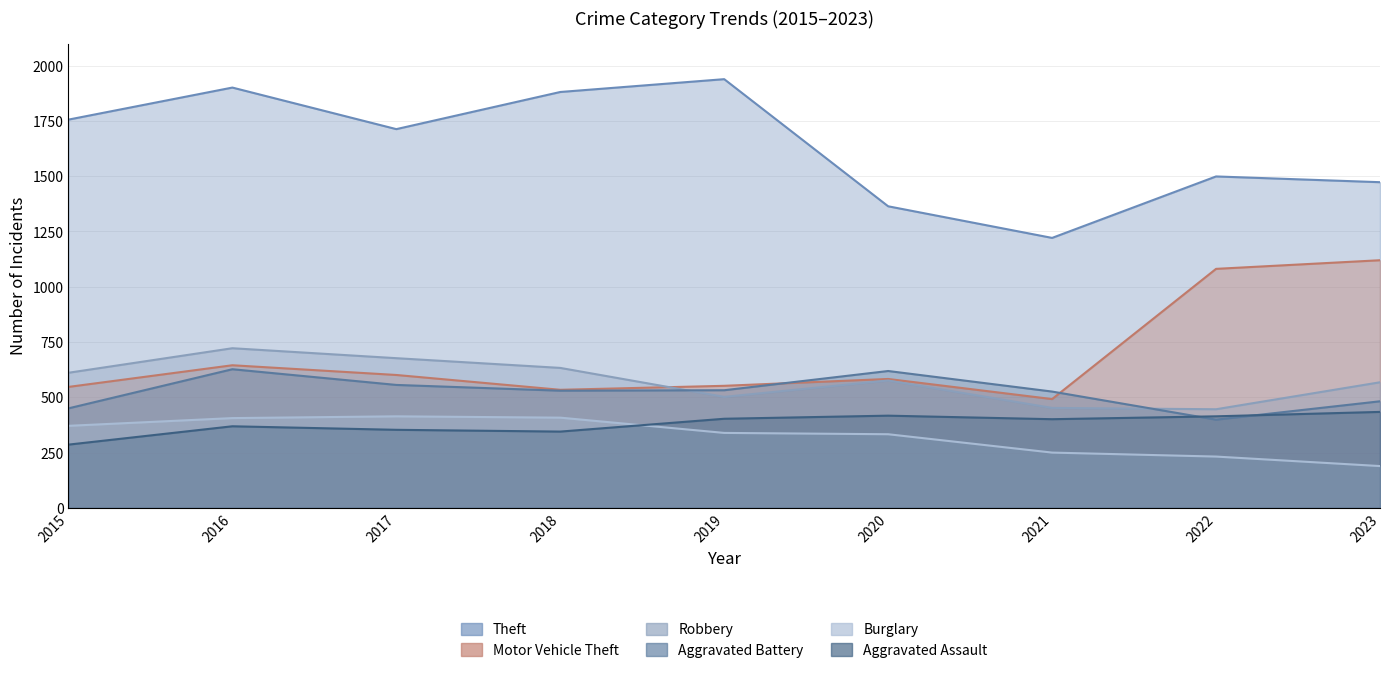

What value does the Theft series have at 2015?

1756